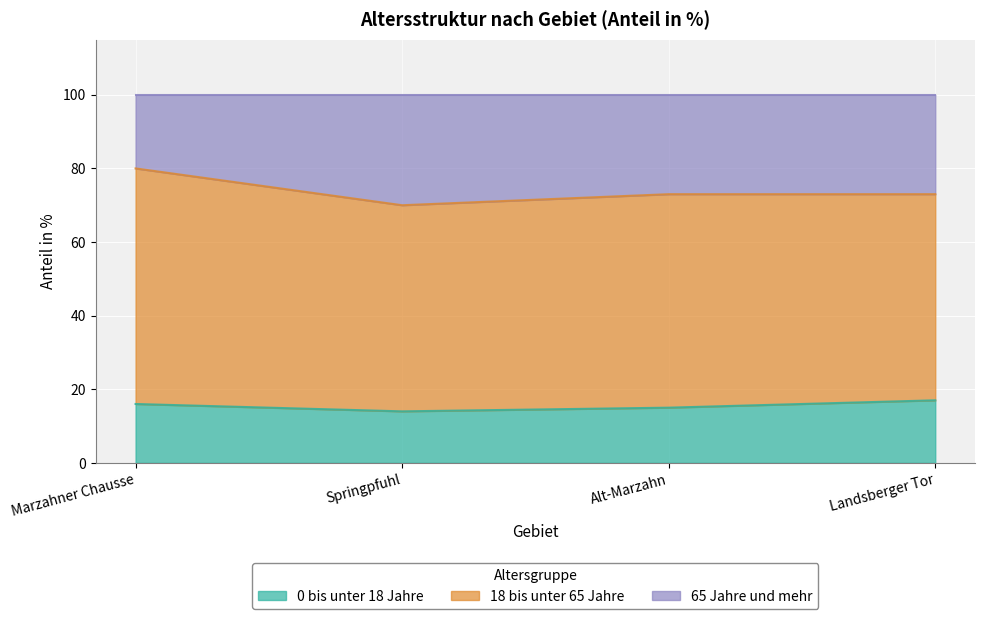

True or false: 0 bis unter 18 Jahre has a value of 24 at Alt-Marzahn.

False